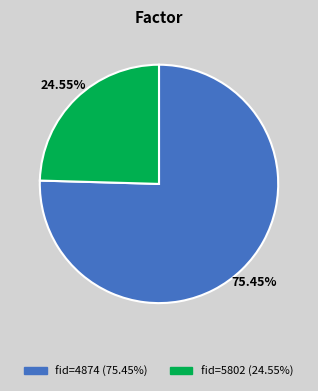

How many slices are in this pie chart?

2